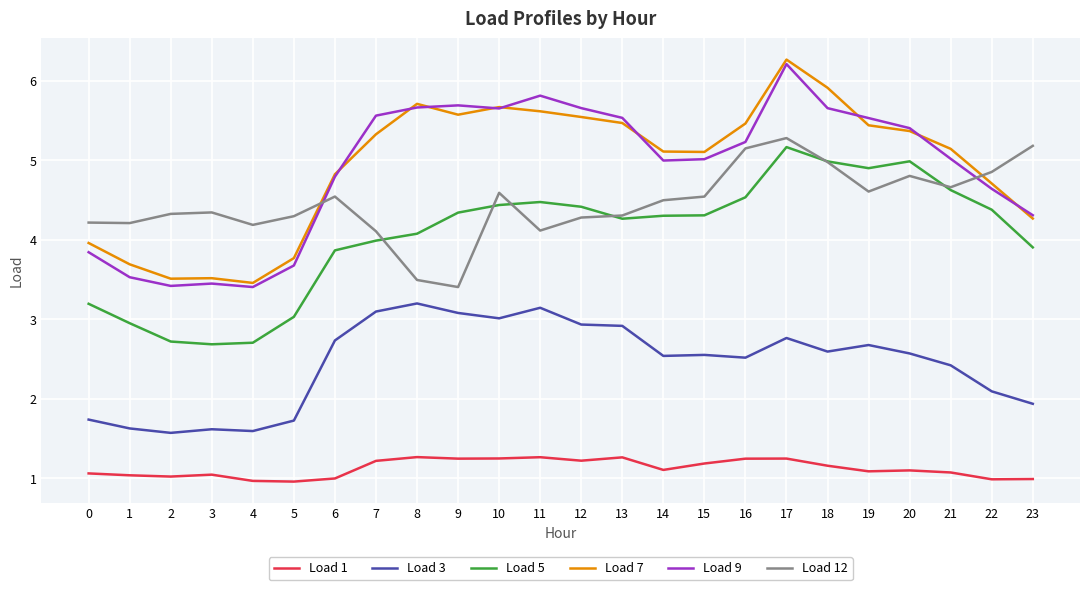

What is the sum of all Load 9 values?

117.7